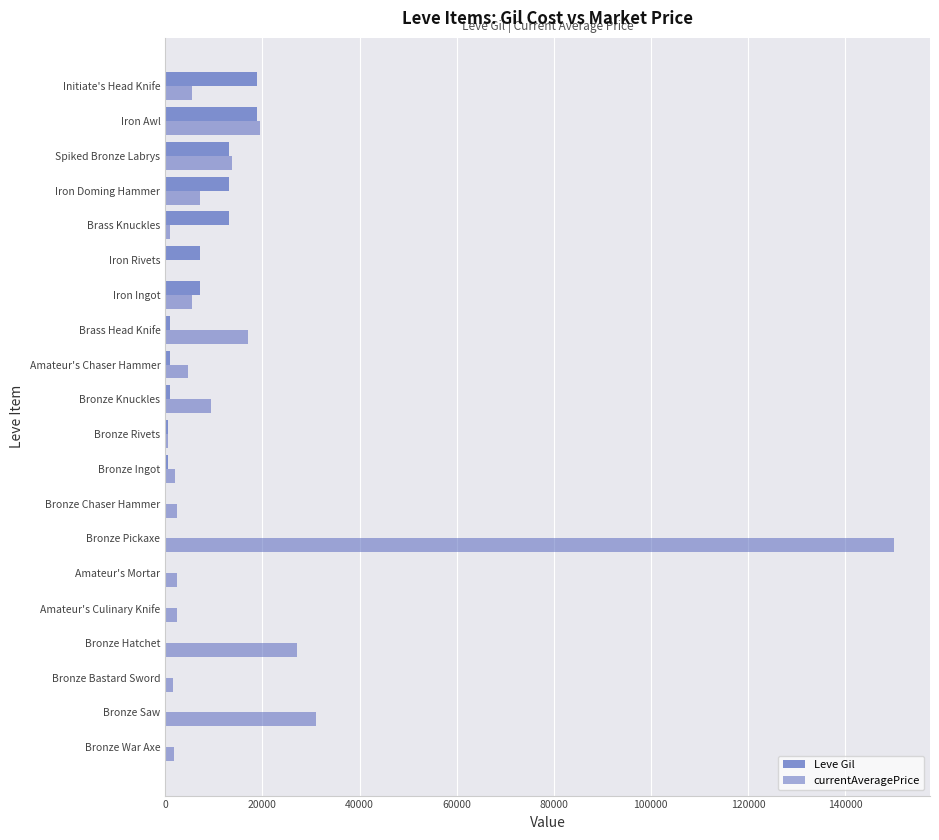

How many series are shown in this chart?

2